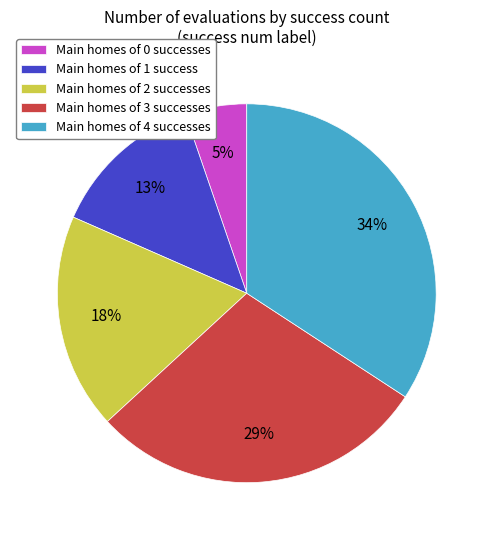

To the nearest percent, what is the difference between the Main homes of 4 successes and Main homes of 2 successes slice percentages?

16%